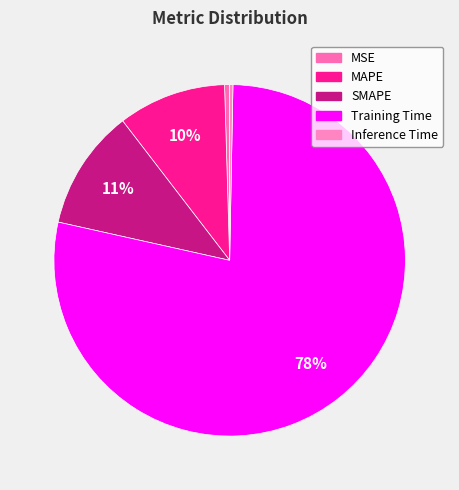

What is the majority slice?

Training Time